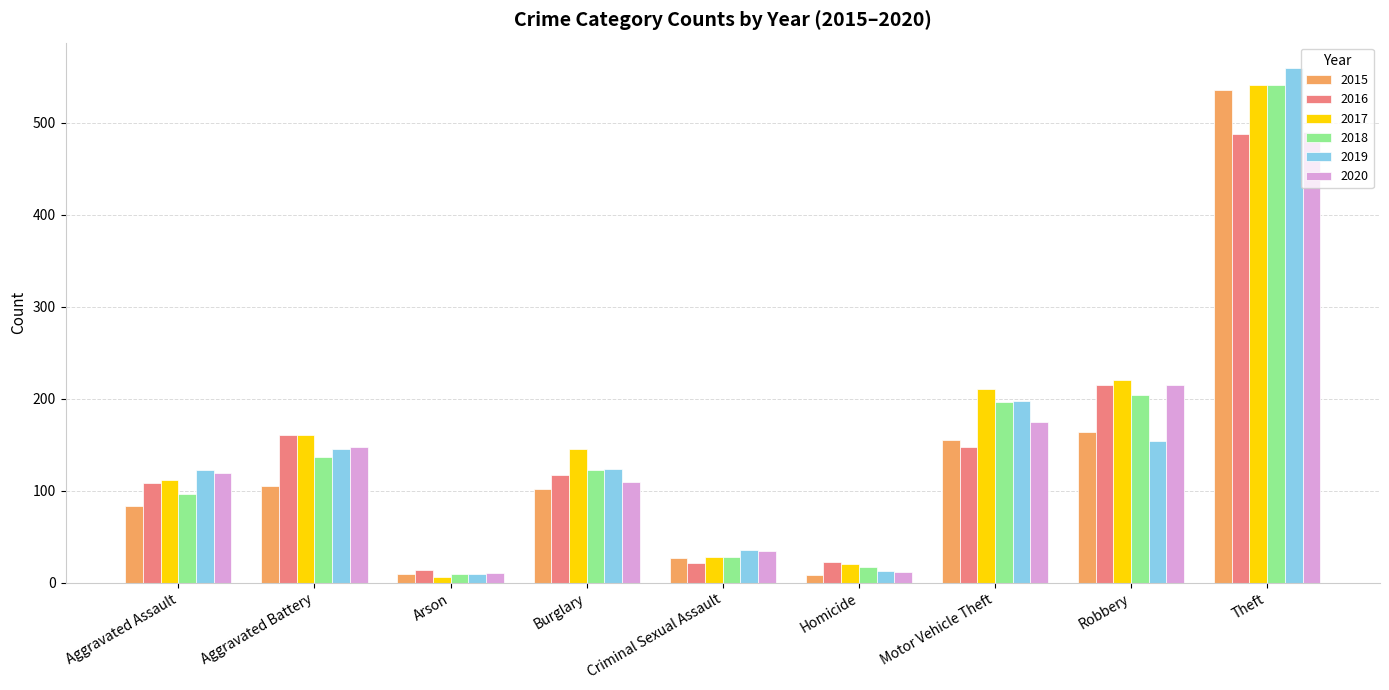

What is the difference between the second highest and minimum values in the 2016 series?

201